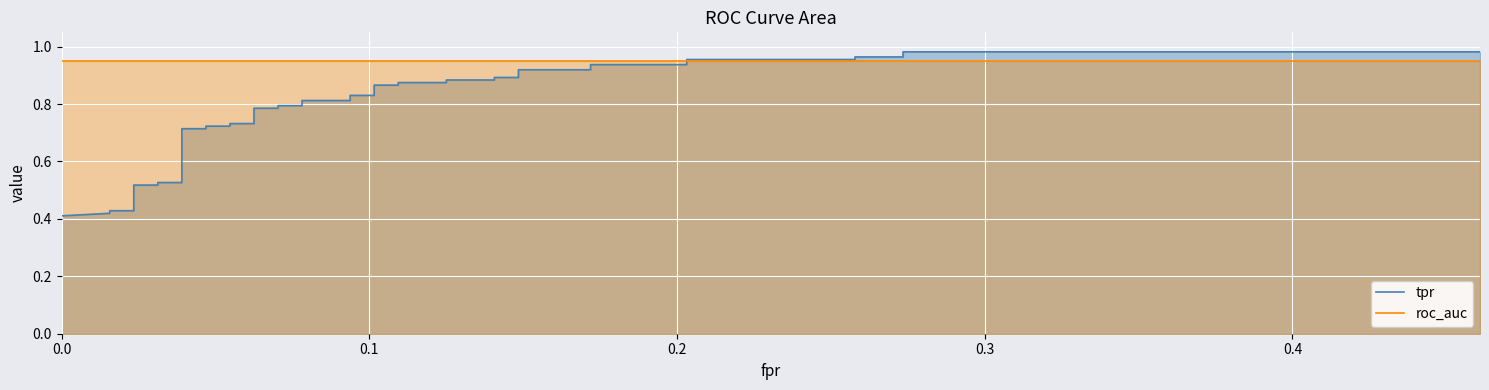

Which series has the largest total across all categories?

roc_auc